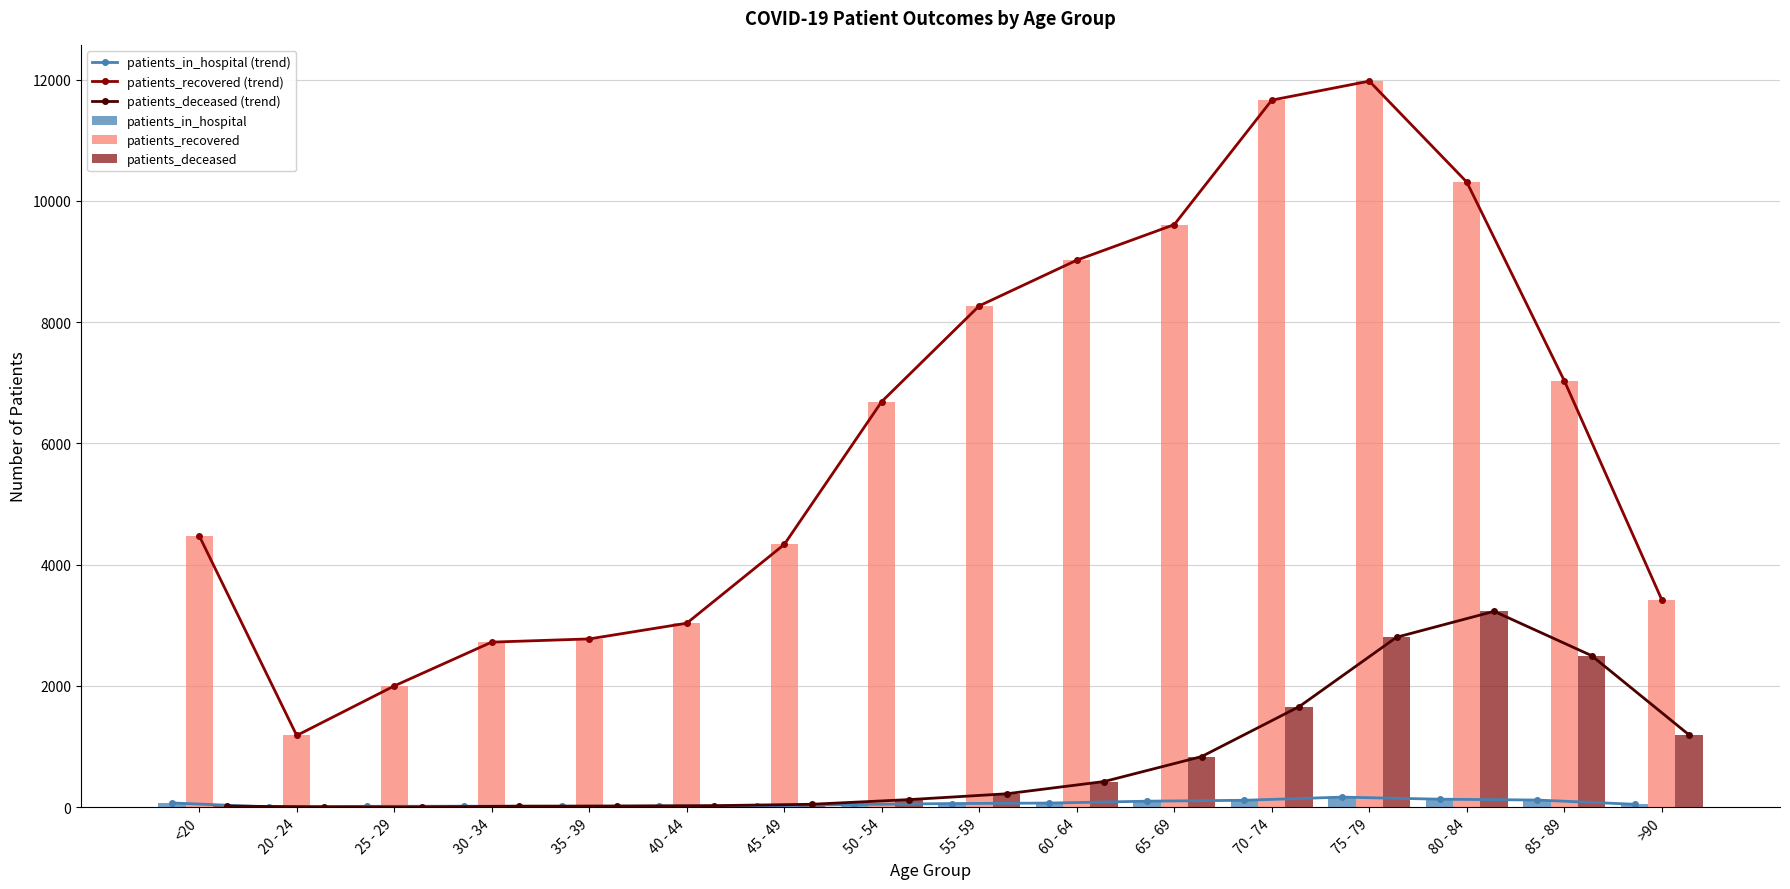

What is the difference between the maximum and minimum values in the patients_in_hospital series?

162